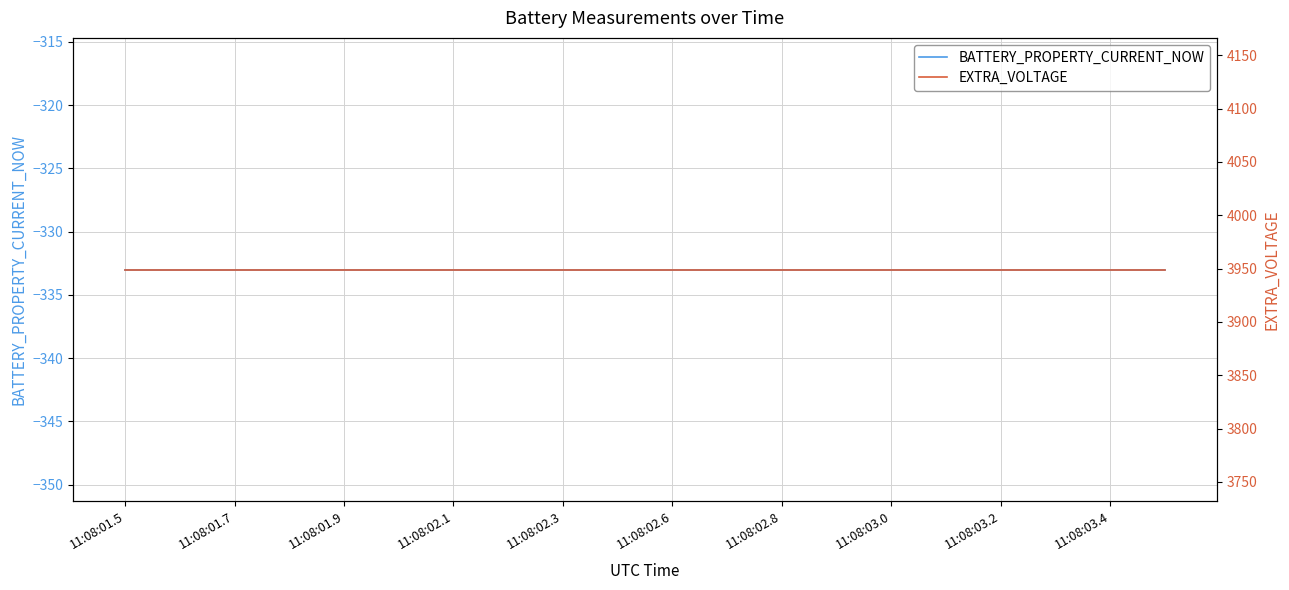

Where is BATTERY_PROPERTY_CURRENT_NOW nearest to the value -333?

11:08:01.5